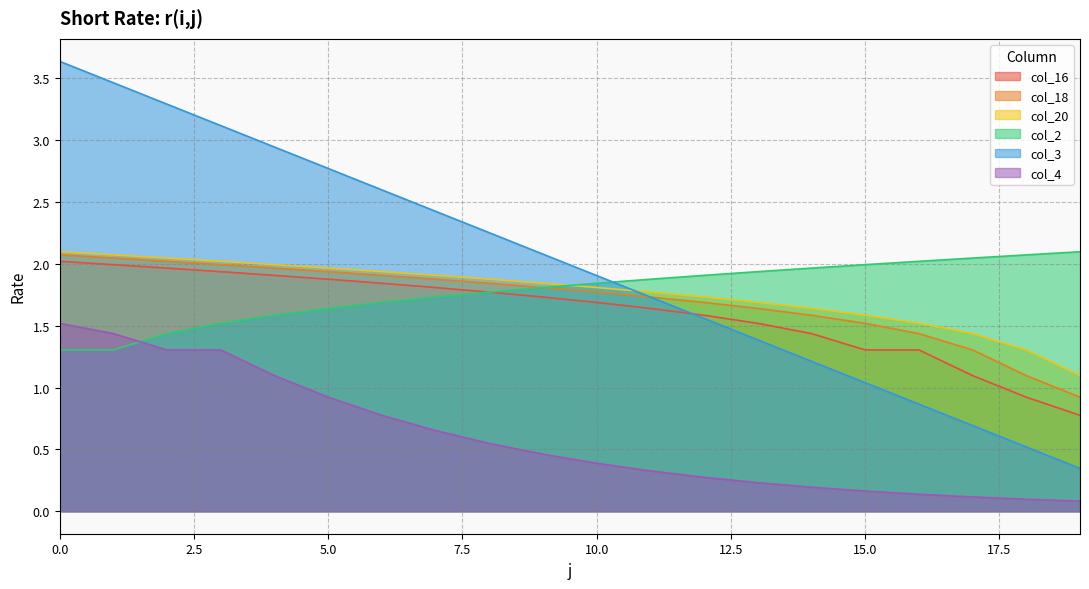

True or false: col_18 and col_2 intersect in this chart.

False